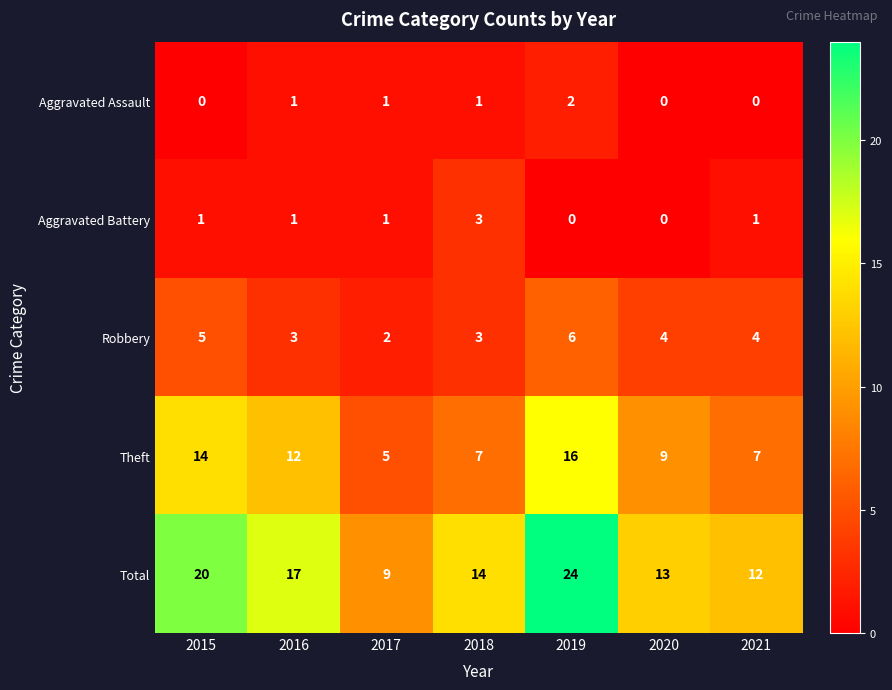

What is the approximate value of Theft at 2019, to the nearest 5?

15